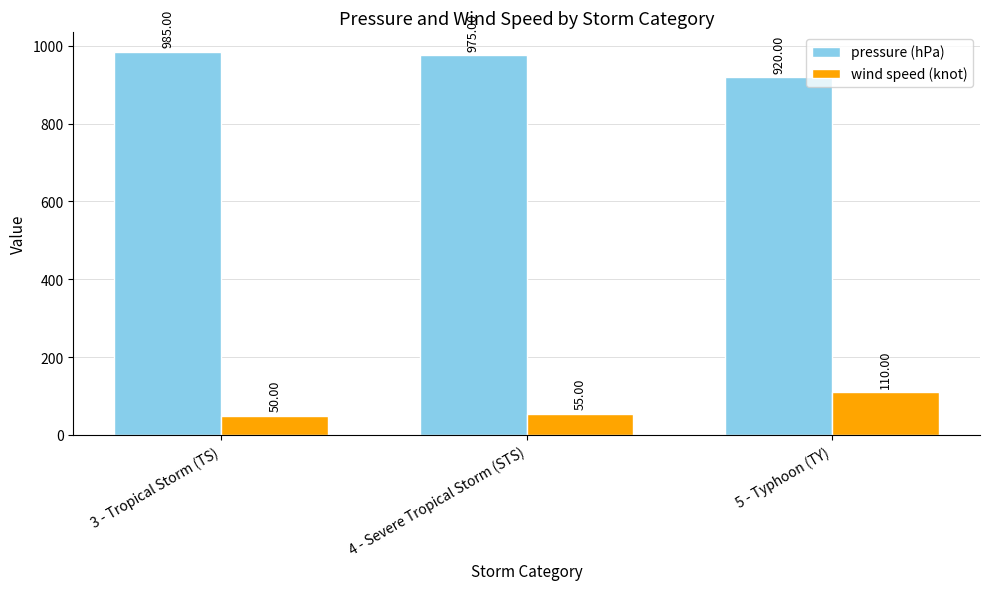

How many data points does each series have?

3